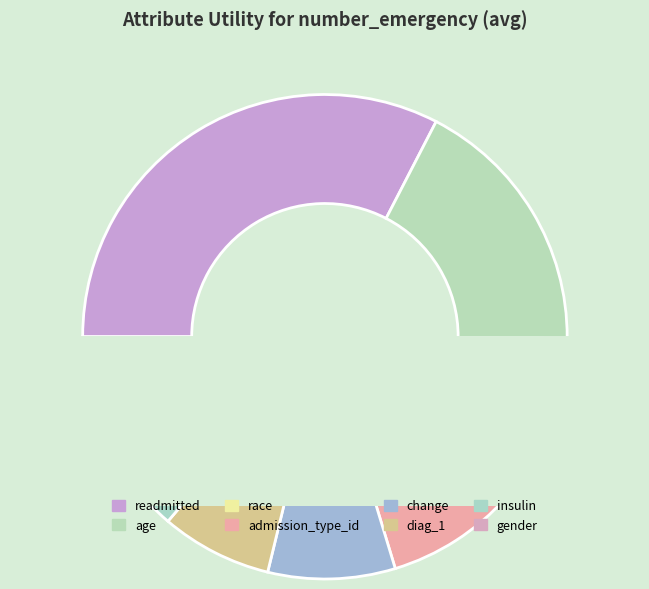

To the nearest percent, what percentage of the pie is change?

8%